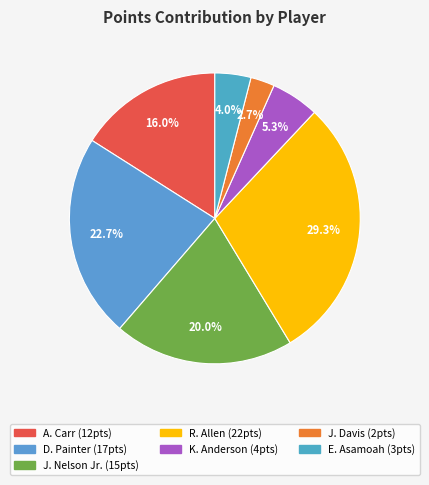

How many slices are in this pie chart?

7